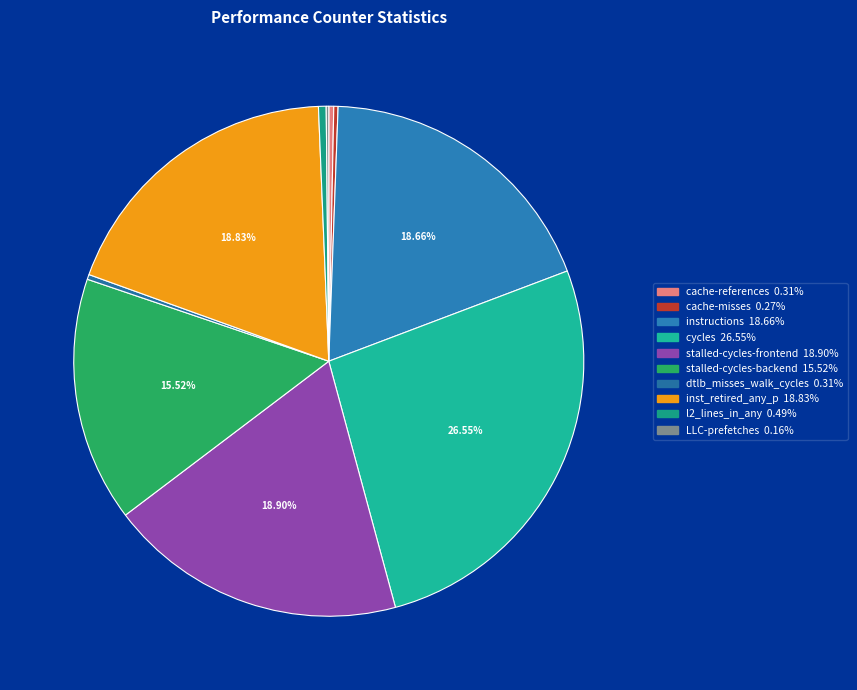

What is the ratio of the value at cache-misses to the value at LLC-prefetches?

1.7